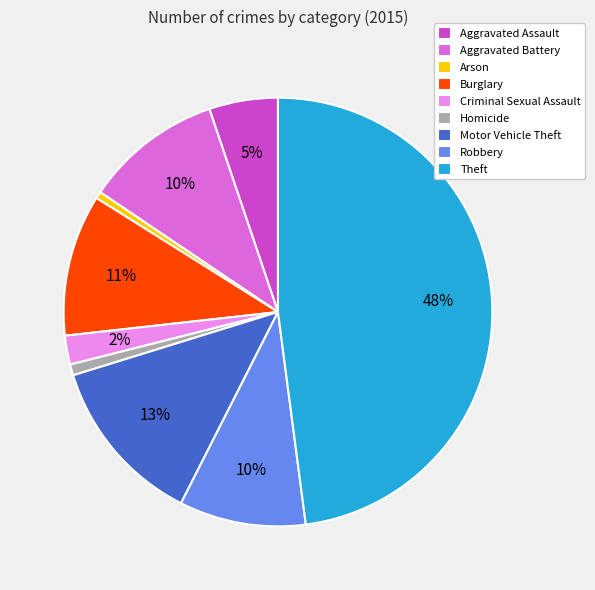

The Arson slice represents 11% of the pie. True or false?

False